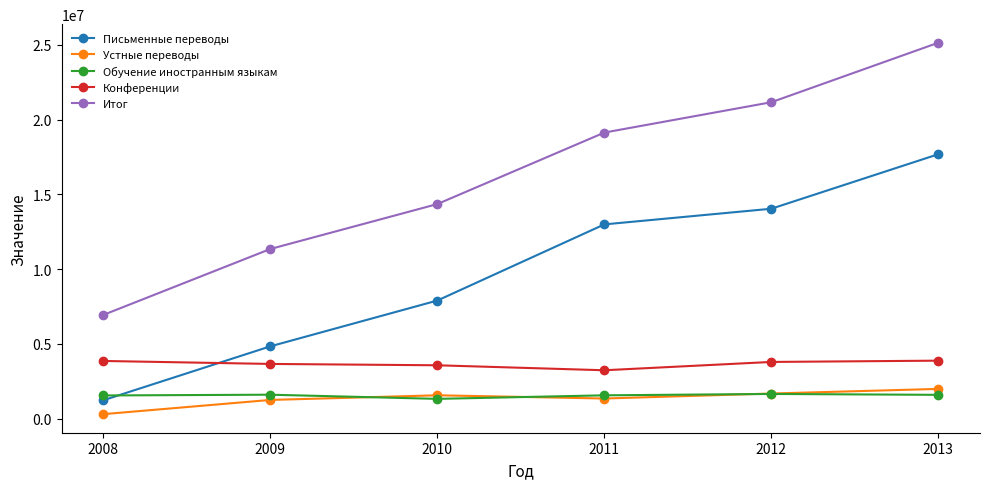

What is the value of the Итог point at the 5th from the left?

21155735